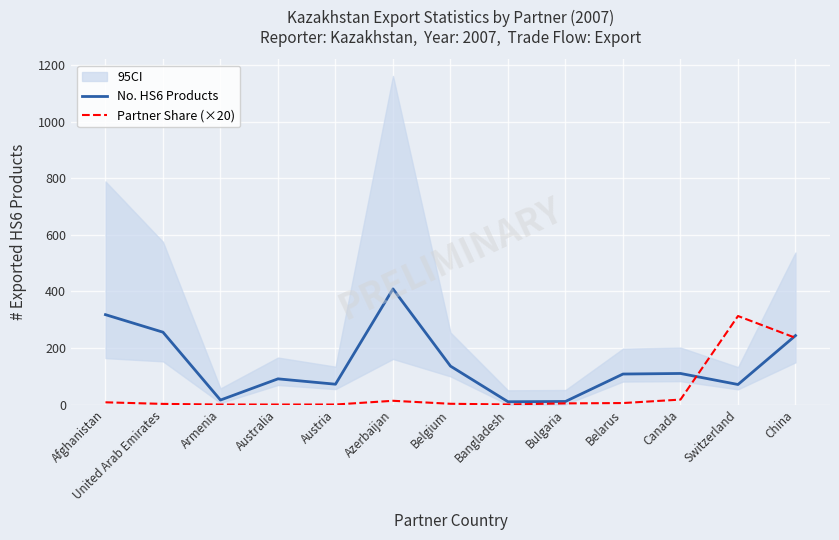

At which category does No. HS6 Products reach its first local peak?

Australia